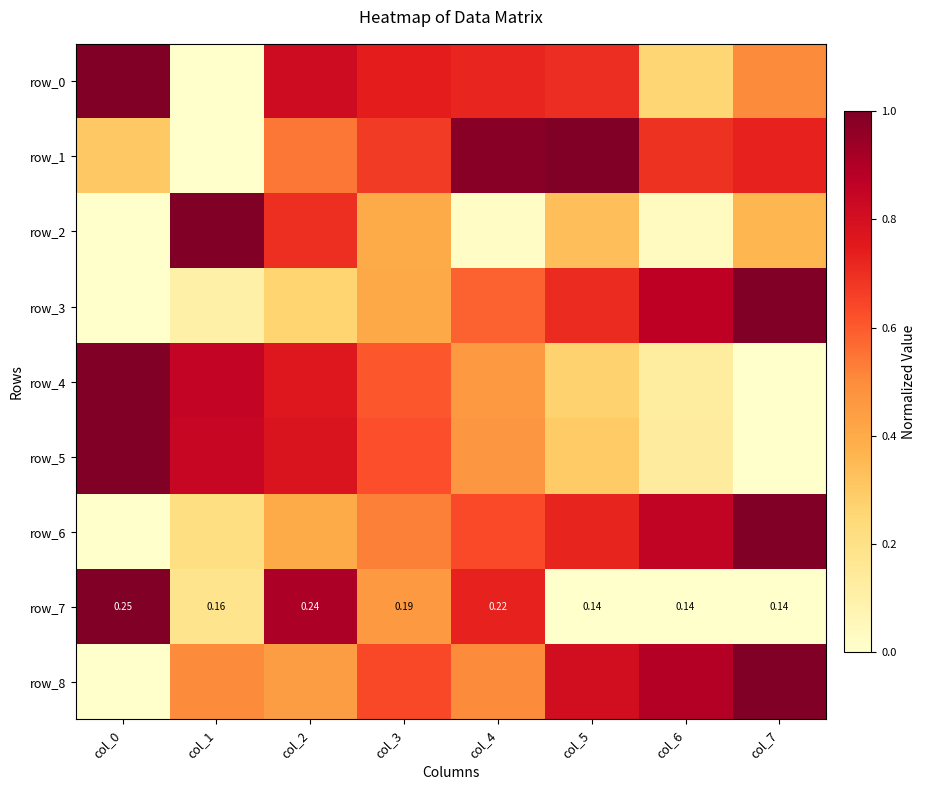

What value does the row_8 series have at col_5?

0.8